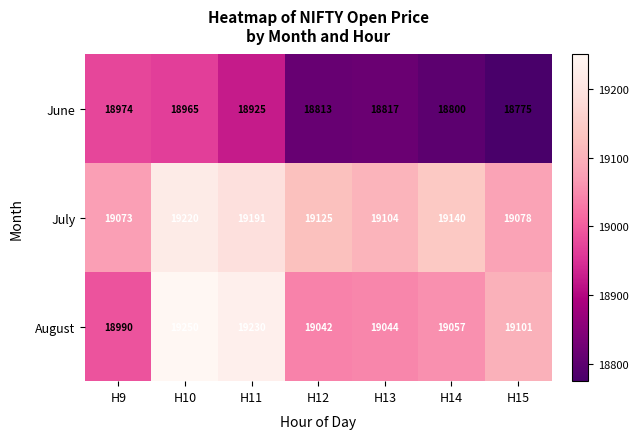

What is the difference between the maximum and minimum values in the August series?

260